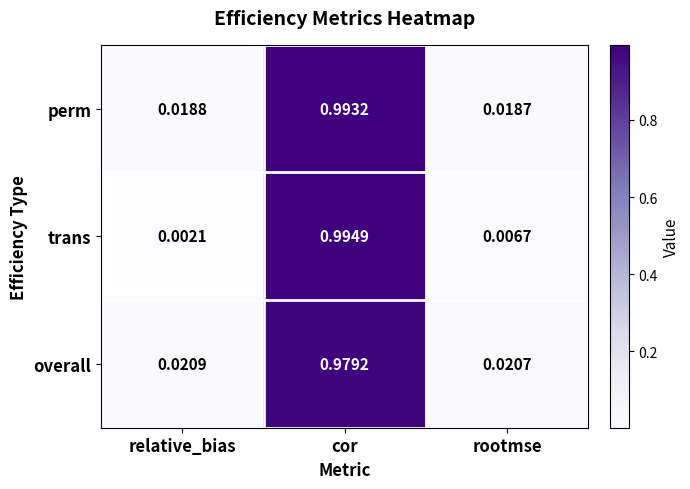

At which label is perm closest to 0?

rootmse